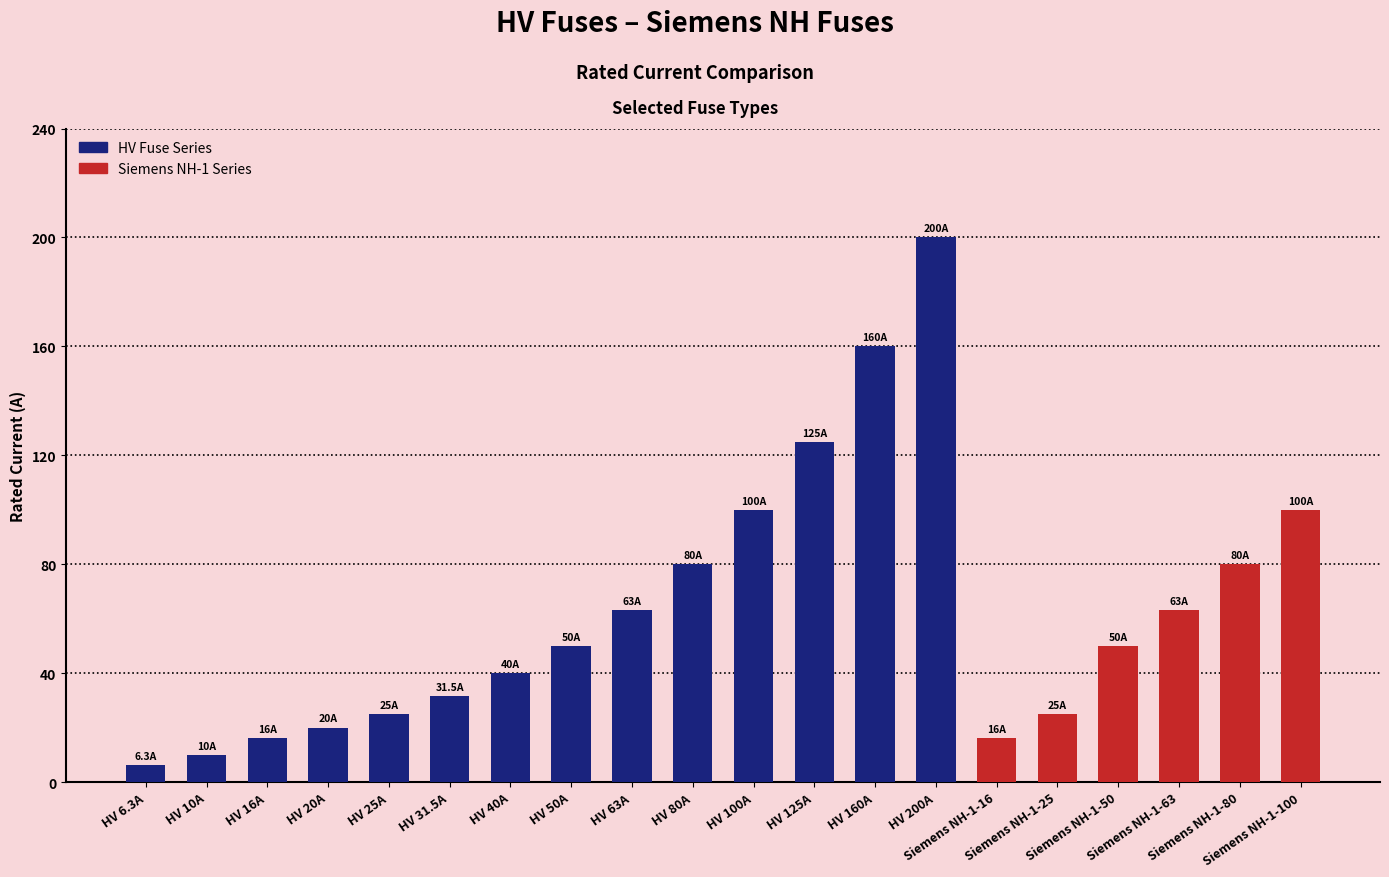

Which has a higher value, HV 25A or Siemens NH-1-63?

Siemens NH-1-63